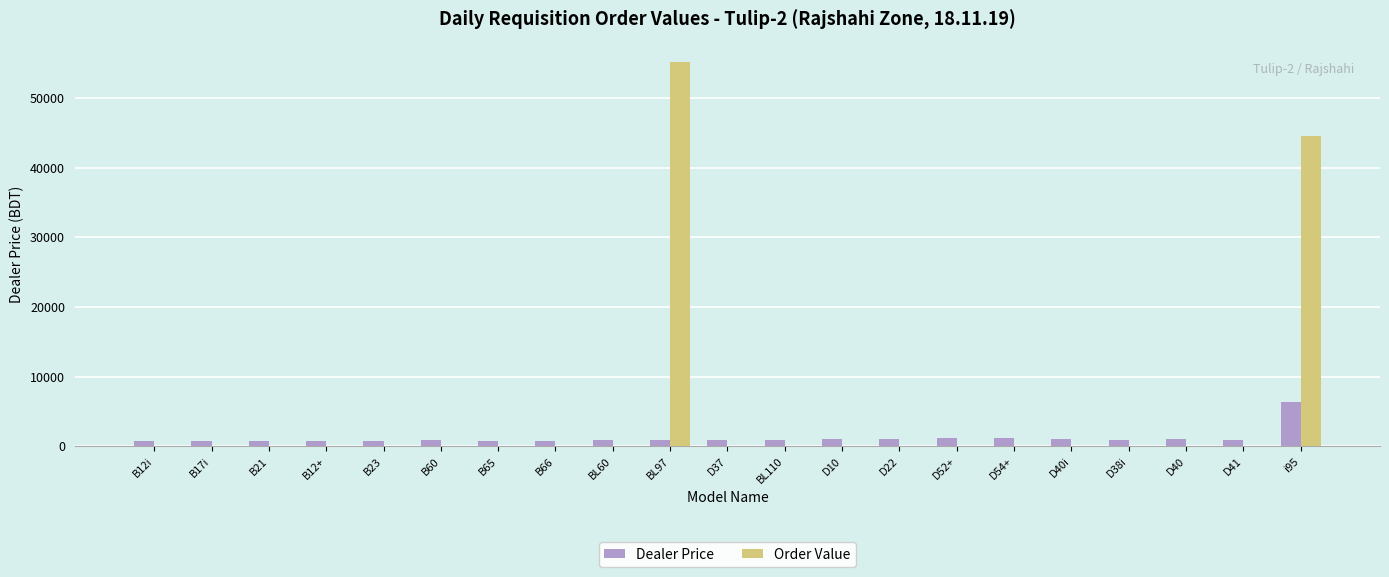

Which label corresponds to the largest value in the chart?

BL97